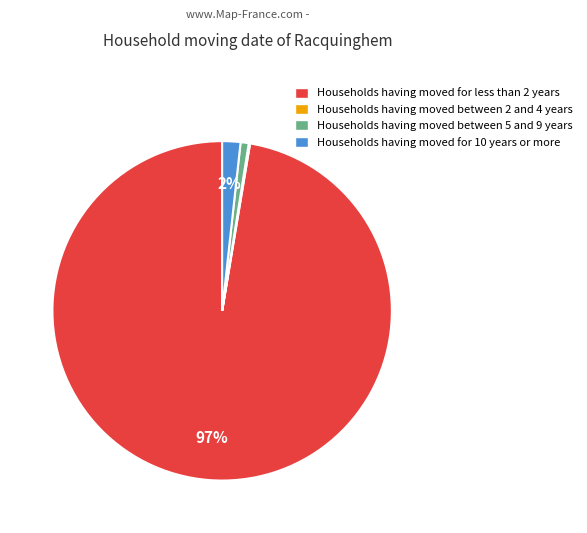

To the nearest percent, what is the average slice percentage?

25%